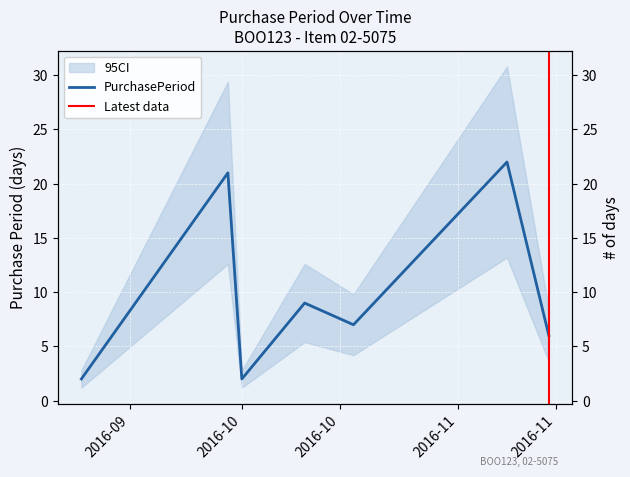

At which label does the data first exceed 7?

2016-09-29